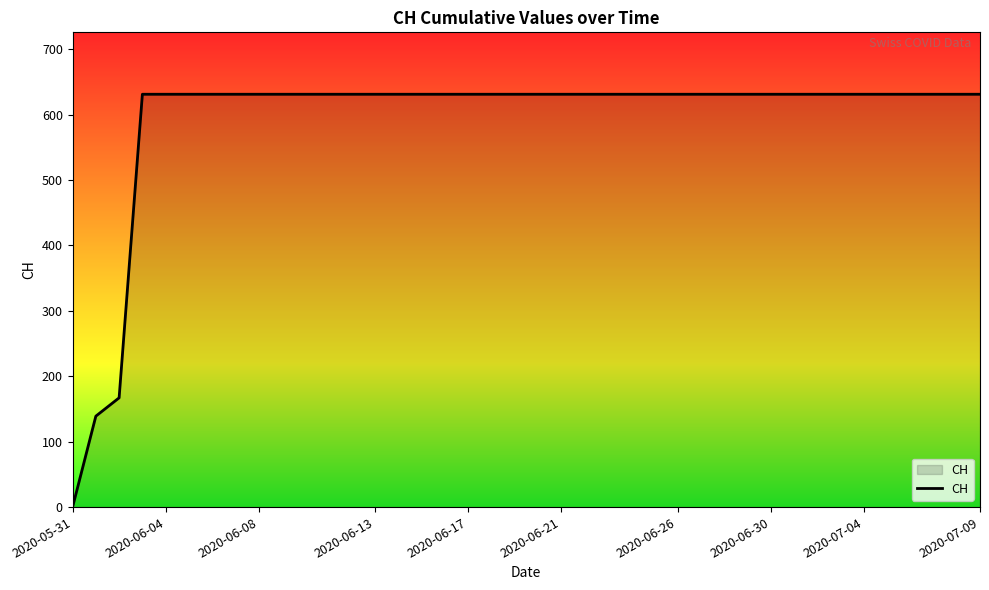

What is the maximum value shown in the chart?

631